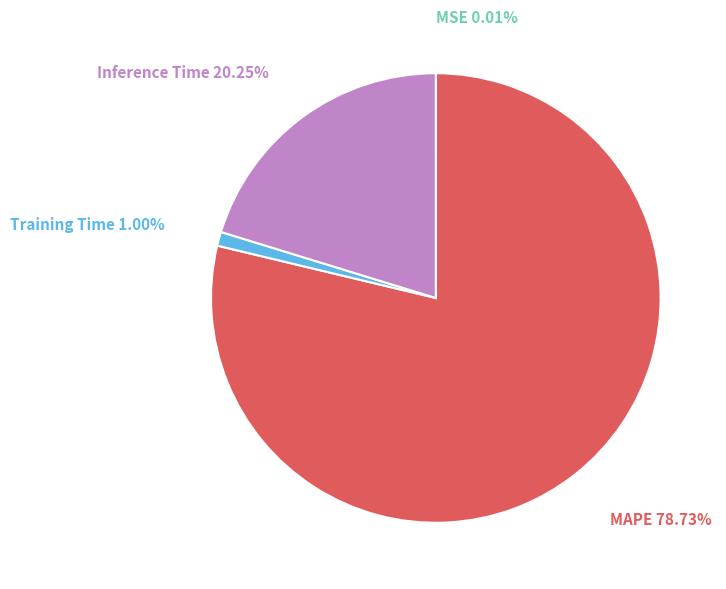

Which slice is the largest?

MAPE